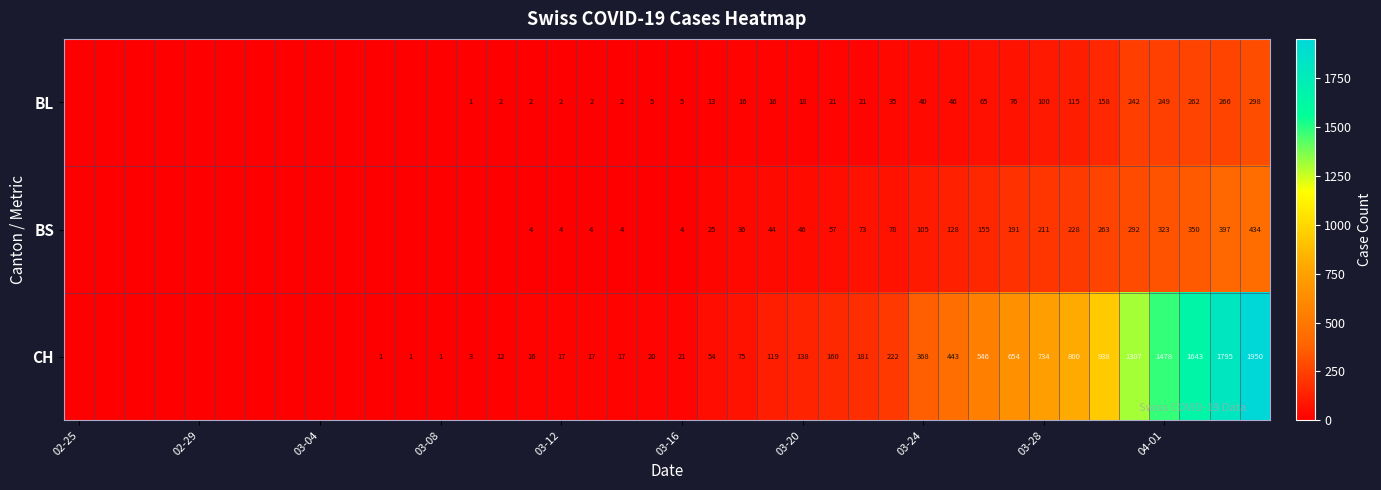

What is the total value across all series at 03-12?

23